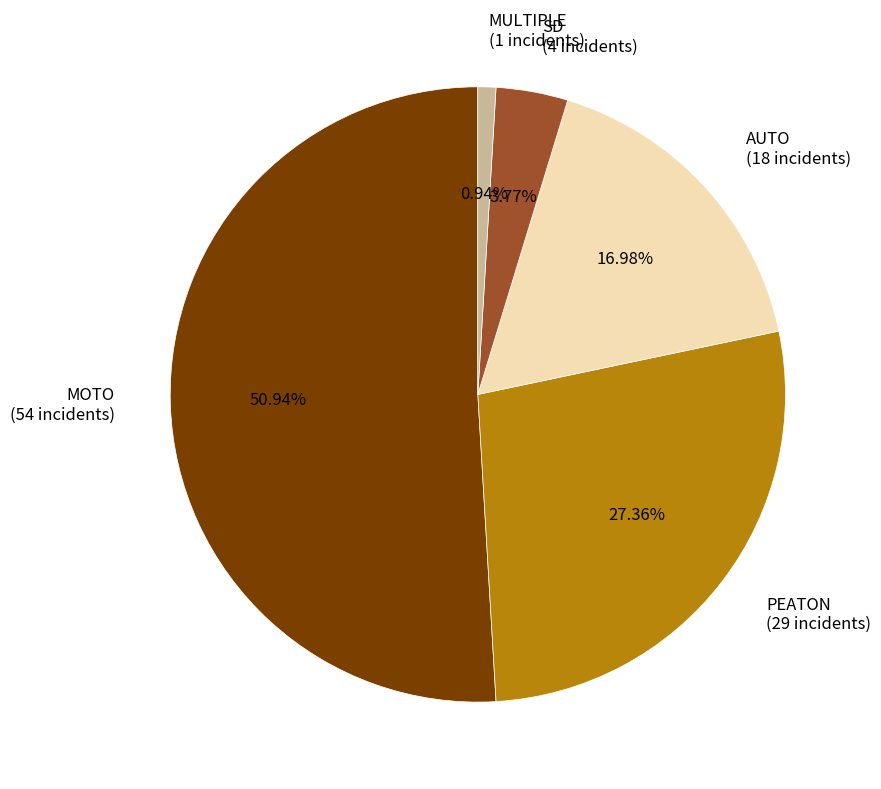

What is the total percentage of SD and AUTO?

20.8%